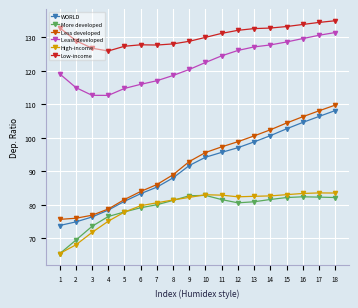

Between 13 and 18, which series saw the biggest shift?

WORLD